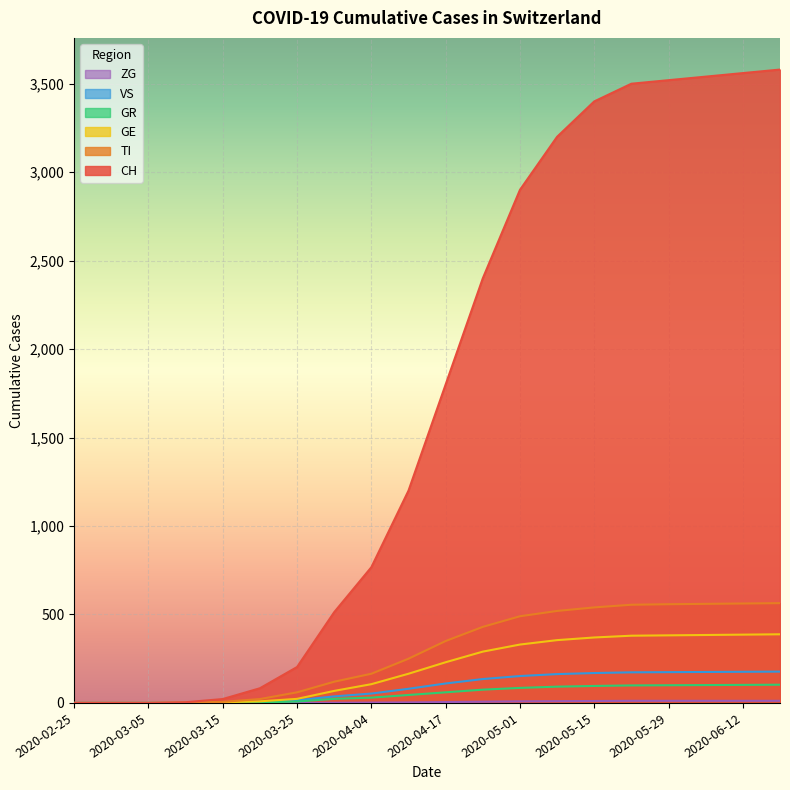

Between 2020-02-25 and 2020-03-10, which series saw the biggest shift?

CH